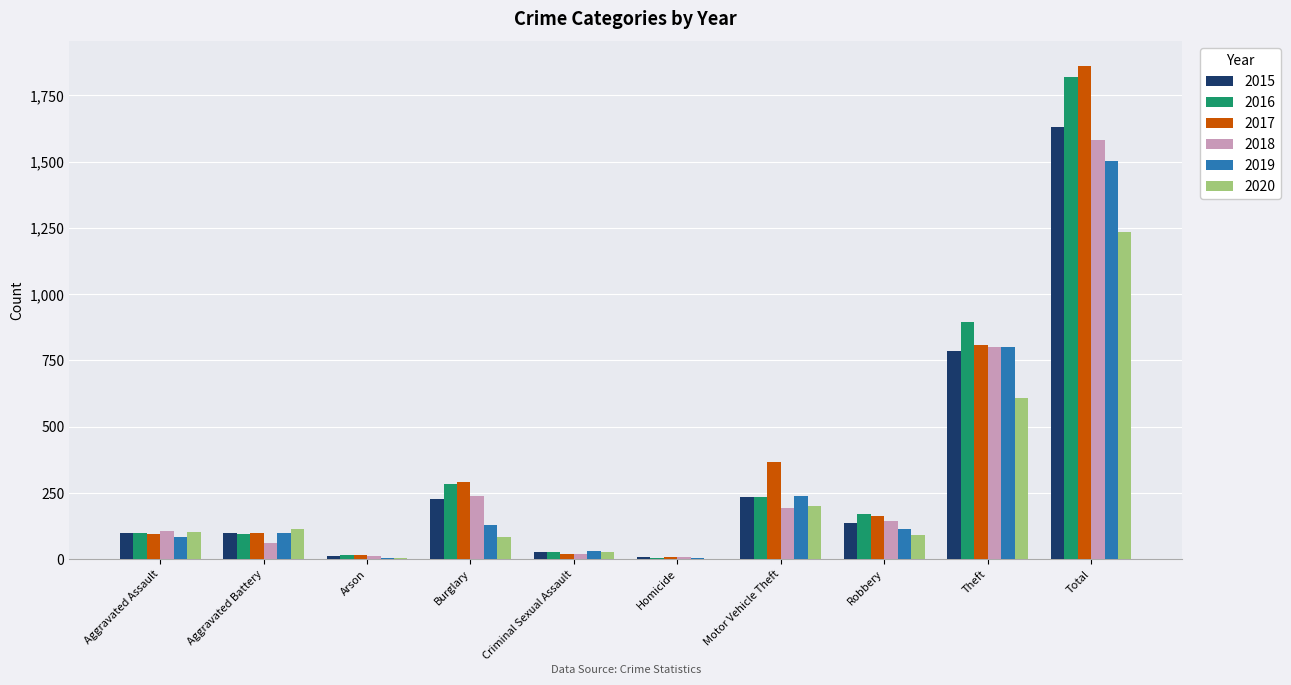

What are all the series names shown in the legend?

2015, 2016, 2017, 2018, 2019, 2020